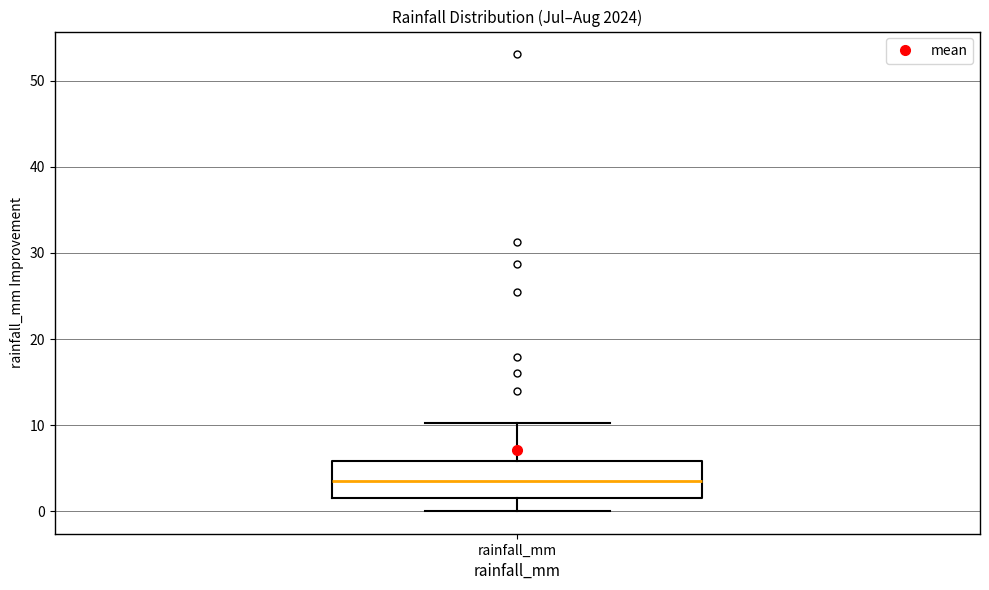

Transcribe this box plot: give where the median line is, the range the box spans, and where the two whiskers end, as read against the y-axis. The values are not printed on the chart, so give them approximately, as read against the axis.

median 3, box 2 to 6, whiskers 0 to 10